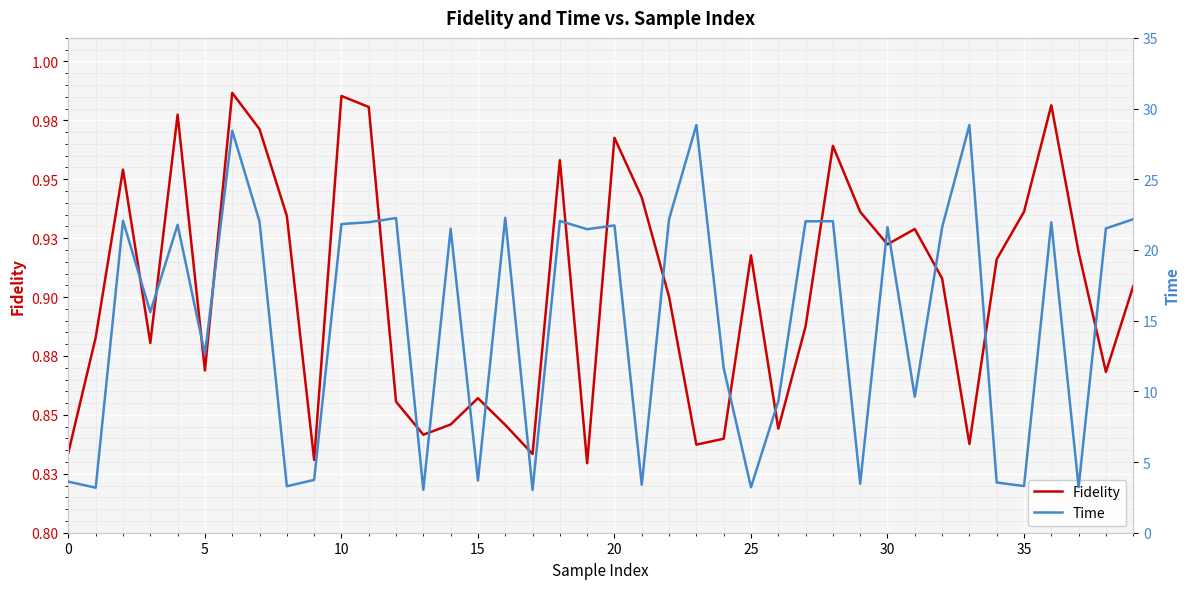

True or false: Time and Fidelity cross at least once.

False